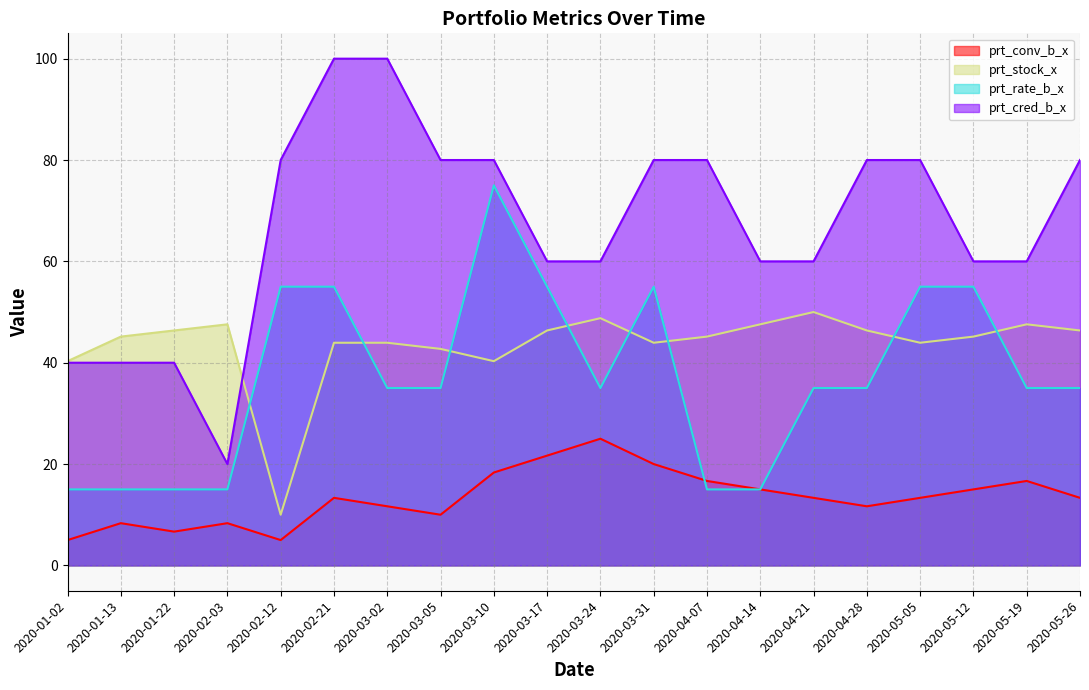

What is the label of the 2nd point from the left?

2020-01-13